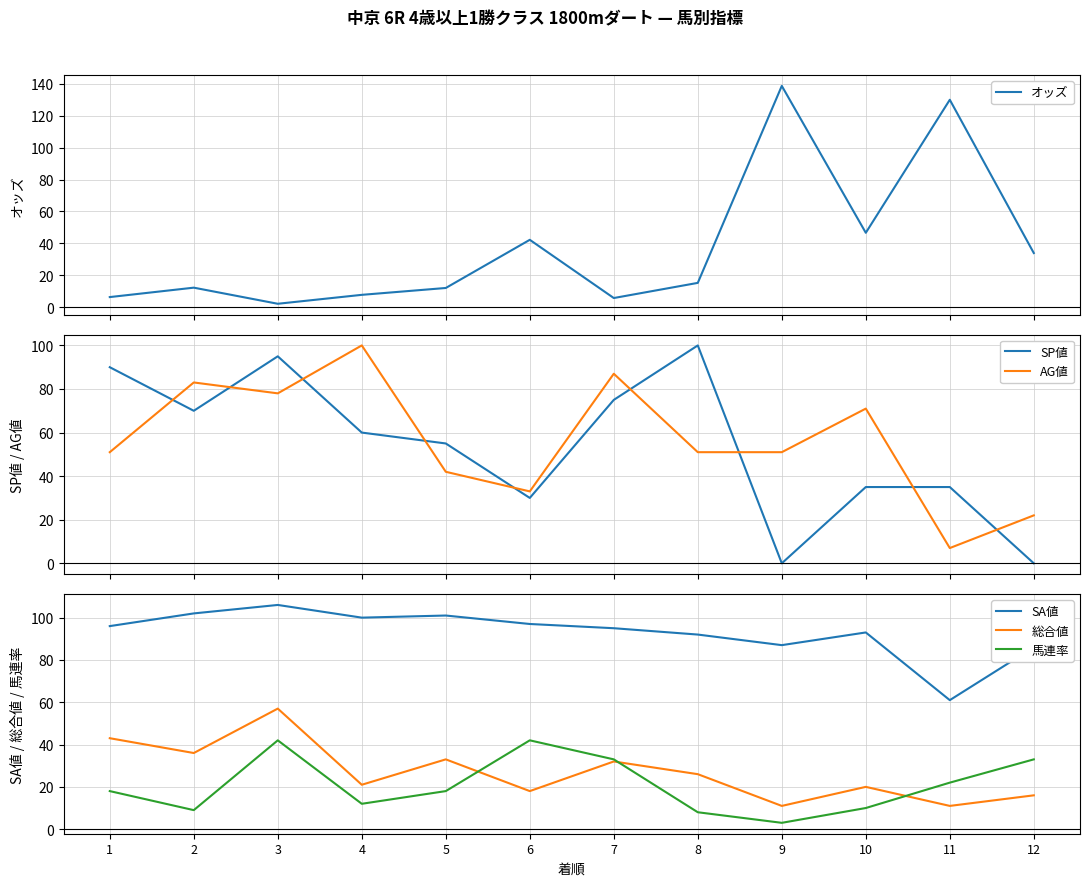

What is the difference between the AG値 values at 2 and 5?

41.0